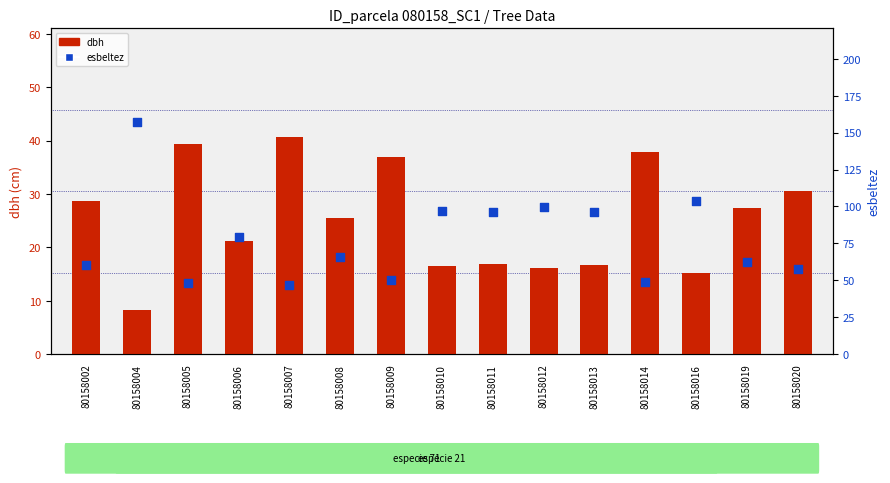

Is the value of dbh at 80158013 greater than the value of esbeltez at 80158007?

No